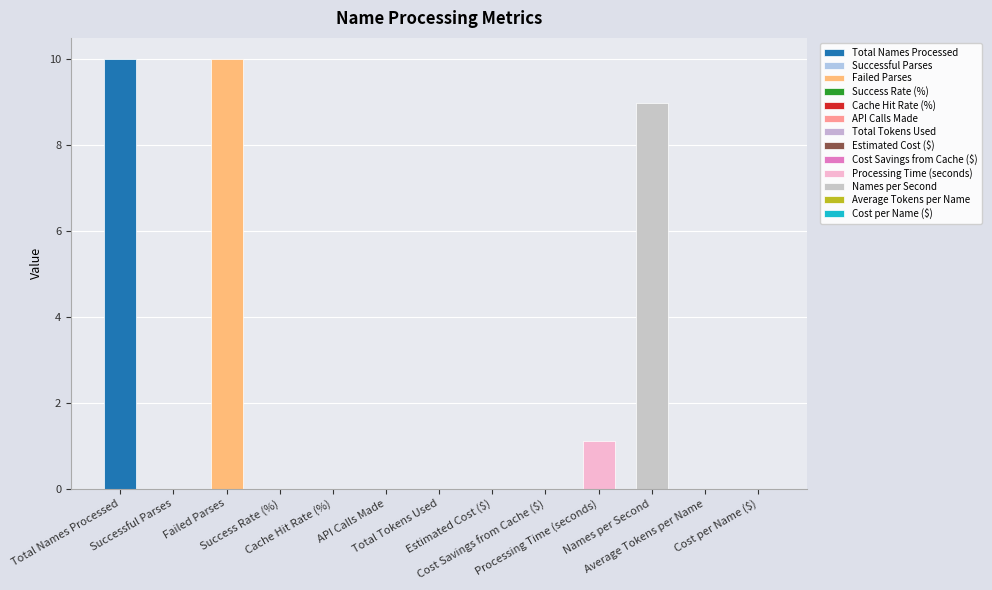

Which category has the highest value across all series?

Total Names Processed